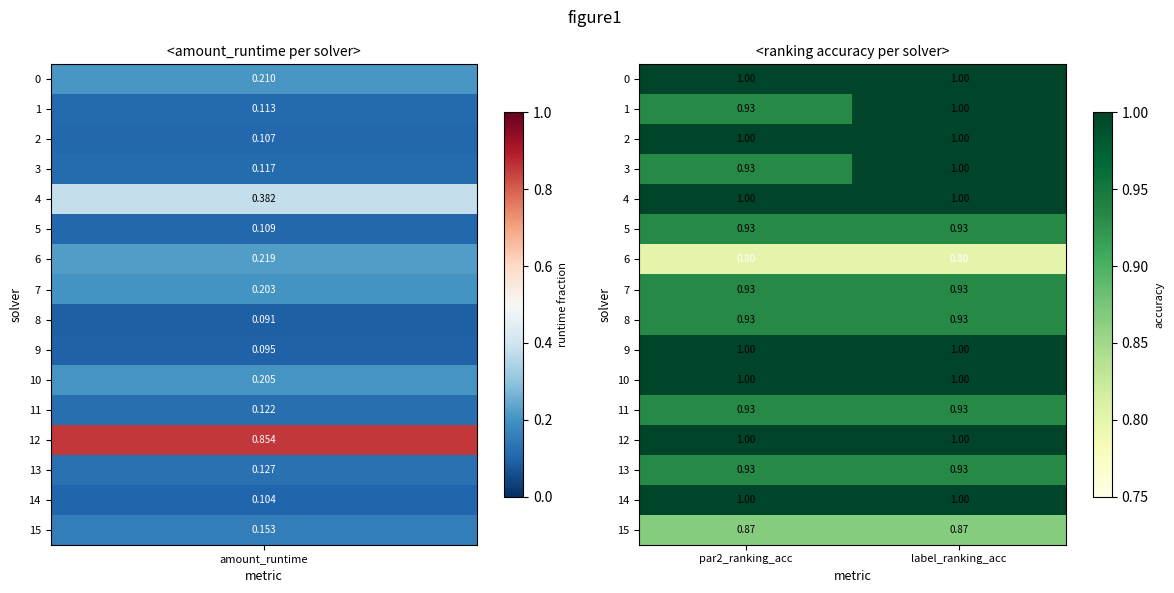

At which category is the sum across all series the highest?

label_ranking_acc